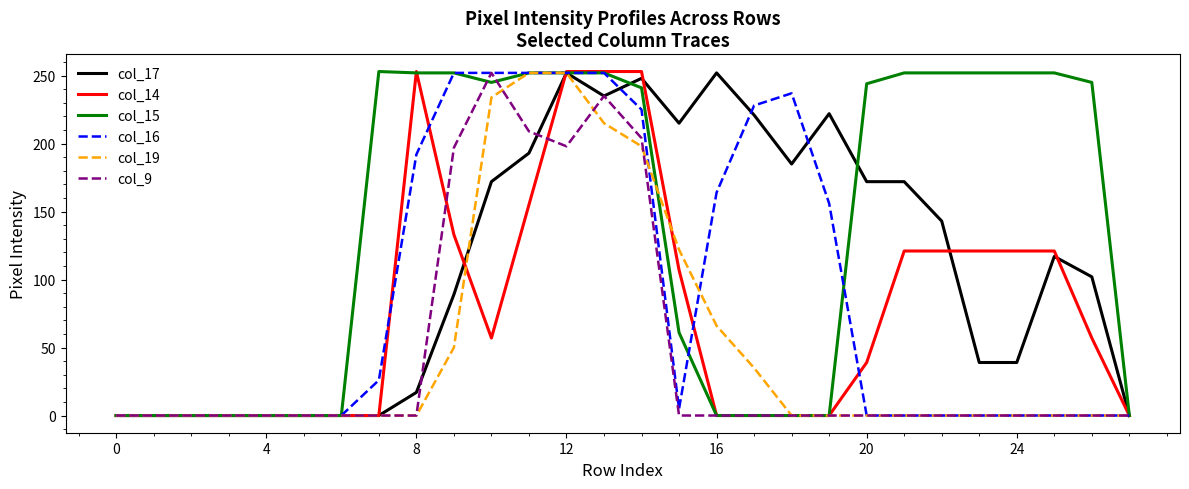

What is the greatest value displayed?

253